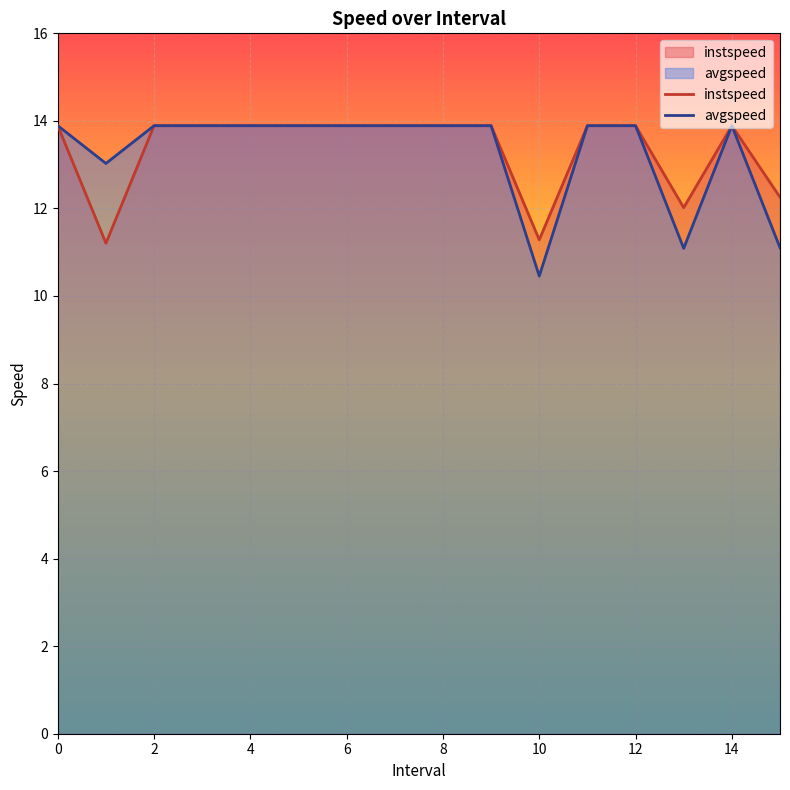

What is the difference between the second highest and second lowest values in the avgspeed series?

2.8